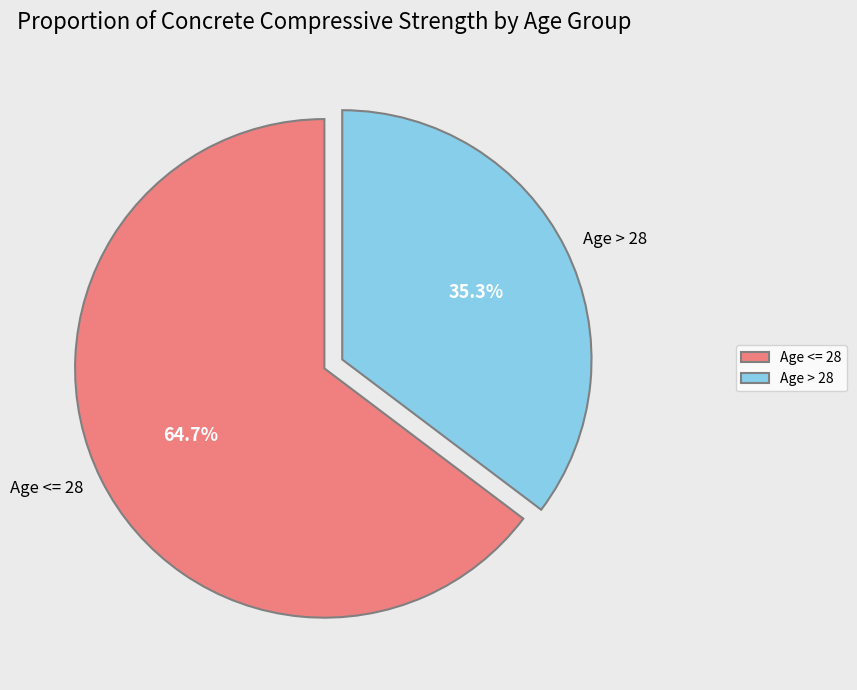

Does any single category account for the majority?

Yes